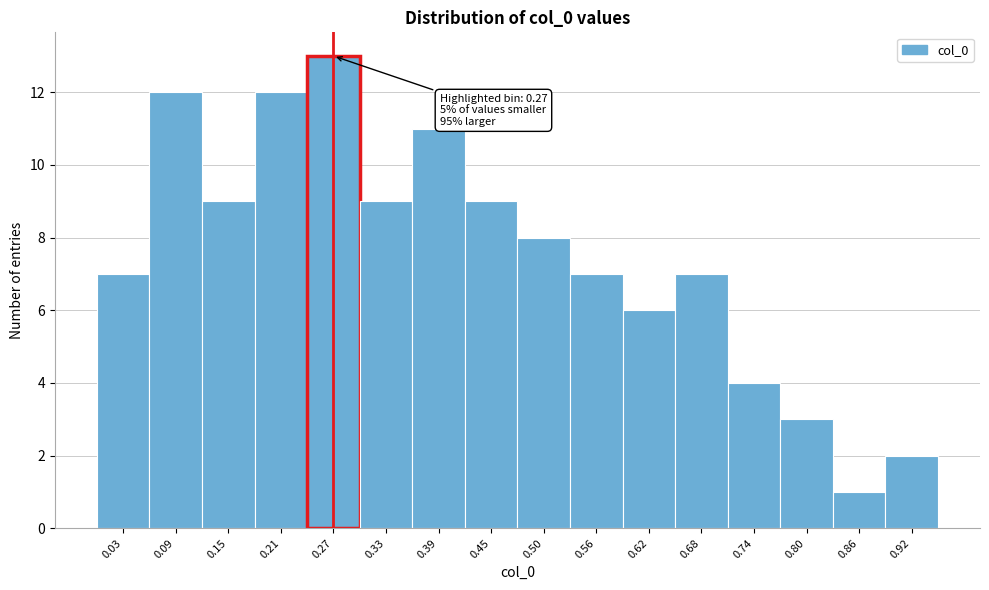

Over which range of the x-axis is the bar tallest?

0.24 to 0.30